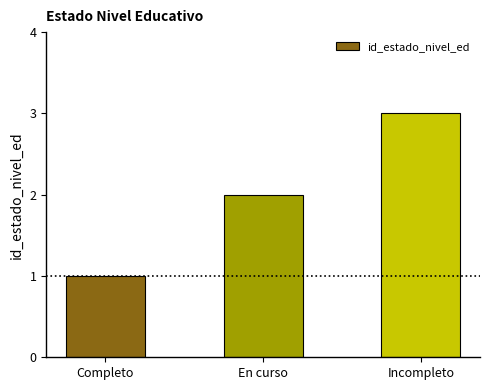

How many data points does each series have?

3